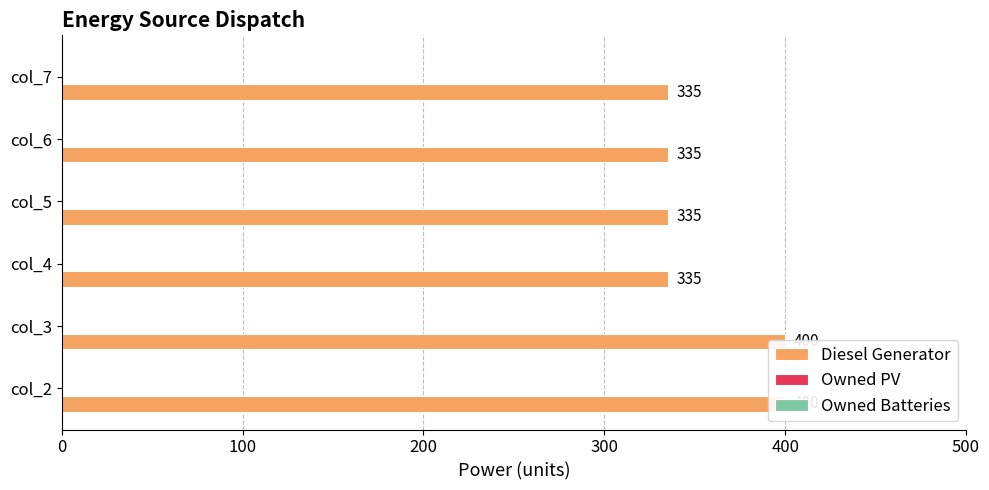

What is the highest value of the Diesel Generator series?

400.0